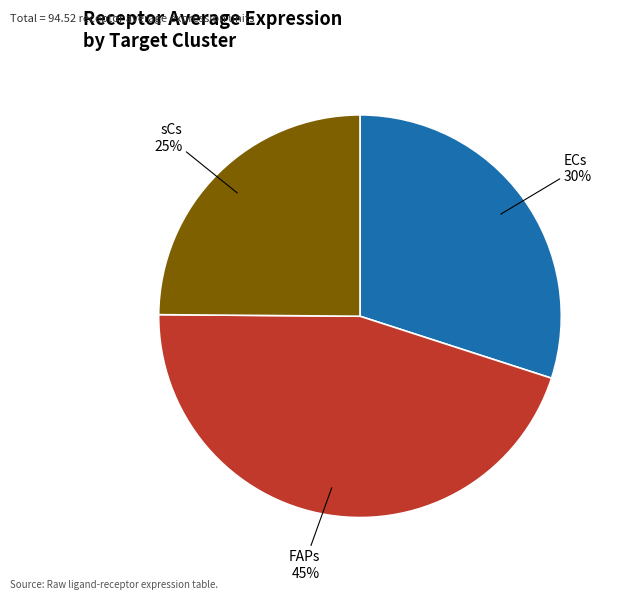

Count the number of slices in the pie.

3